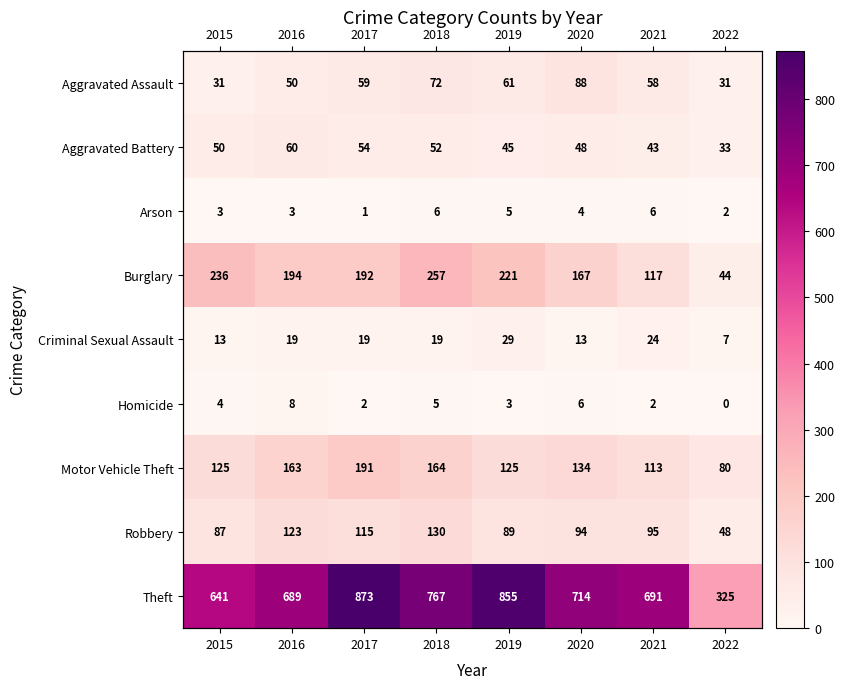

List the labels in order of Arson value, largest first.

2018, 2021, 2019, 2020, 2015, 2016, 2022, 2017